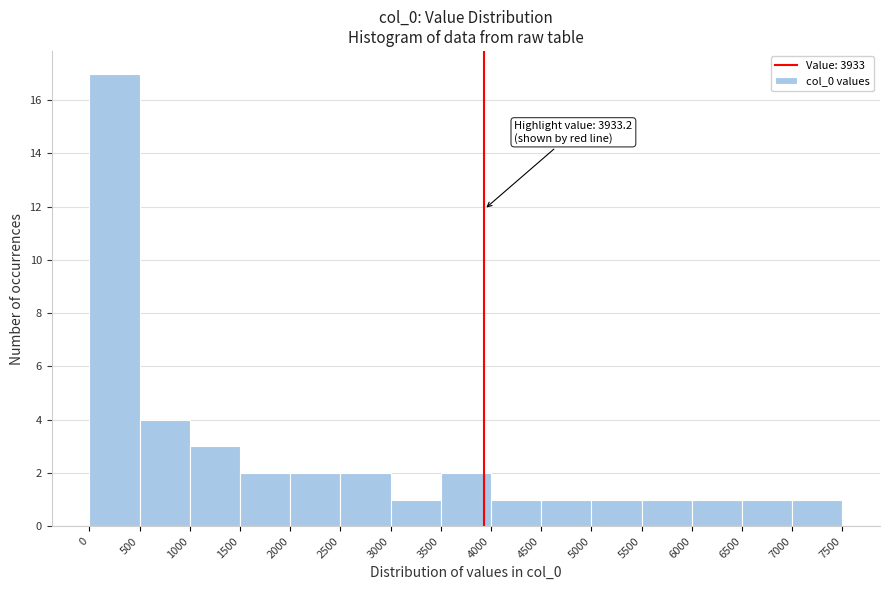

Over which range of the x-axis is the bar tallest?

0 to 500